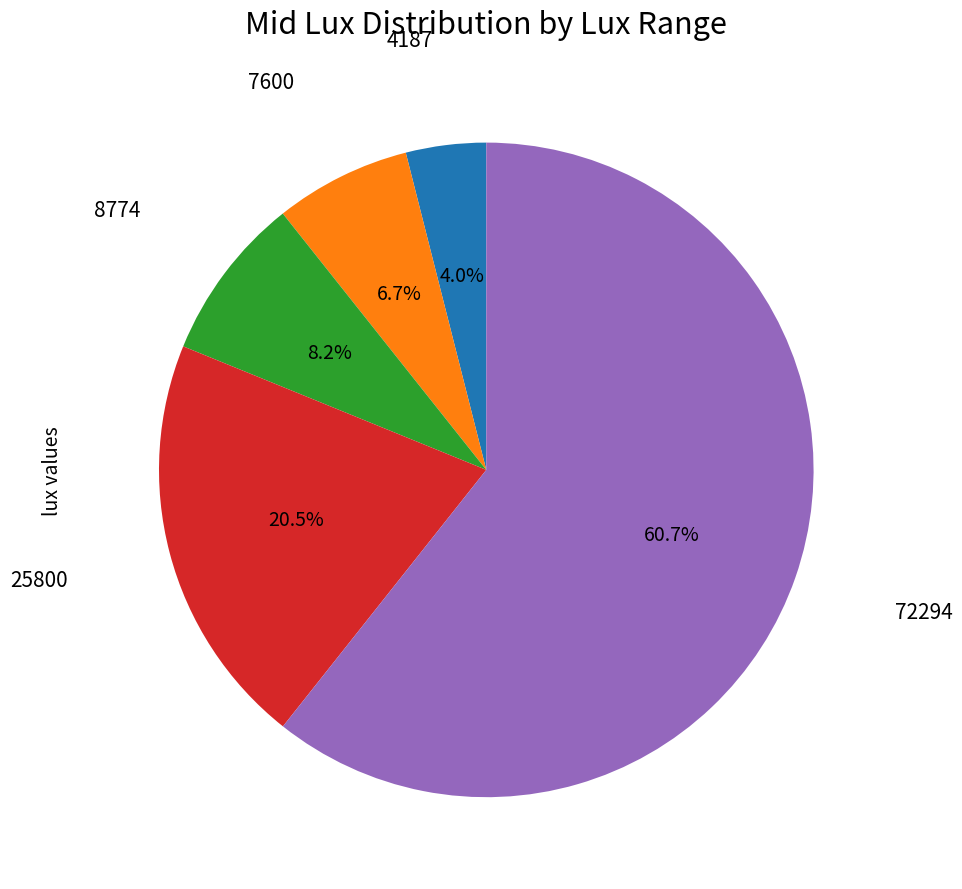

Is there any slice that represents more than half of the pie?

Yes